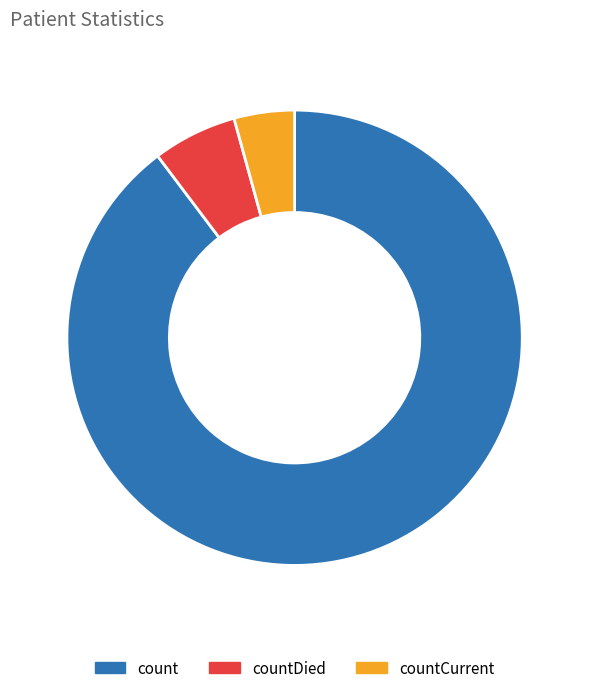

Which has a higher value, countDied or count?

count